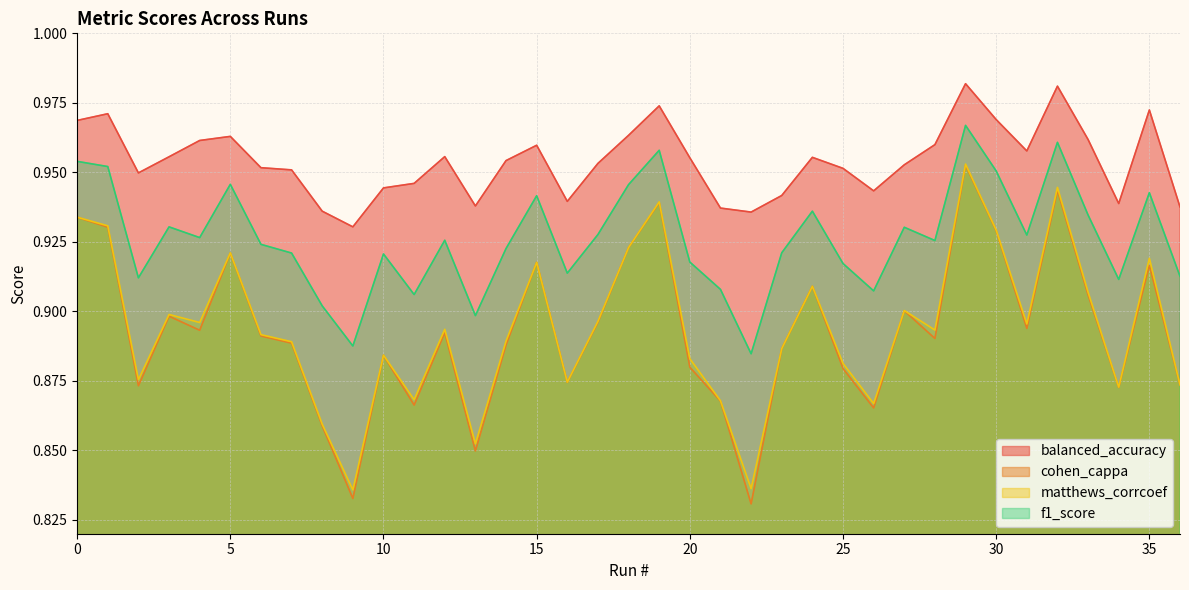

What is the difference between the maximum and minimum values in the f1_score series?

0.1